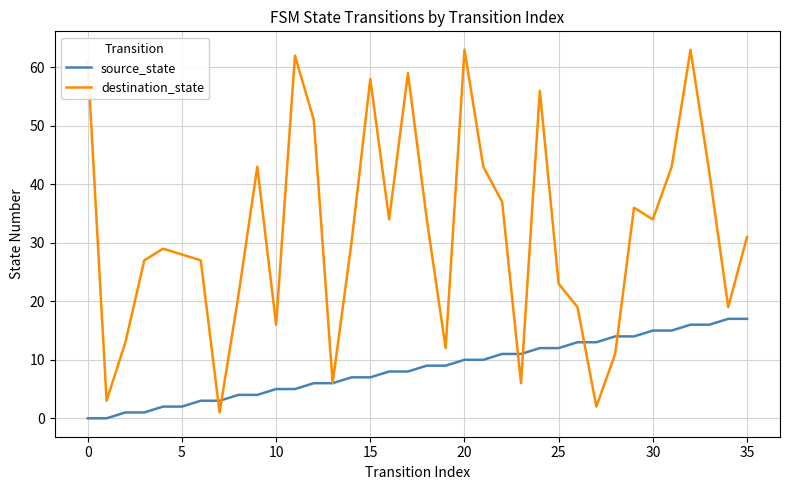

How many categories are shown in the chart?

36